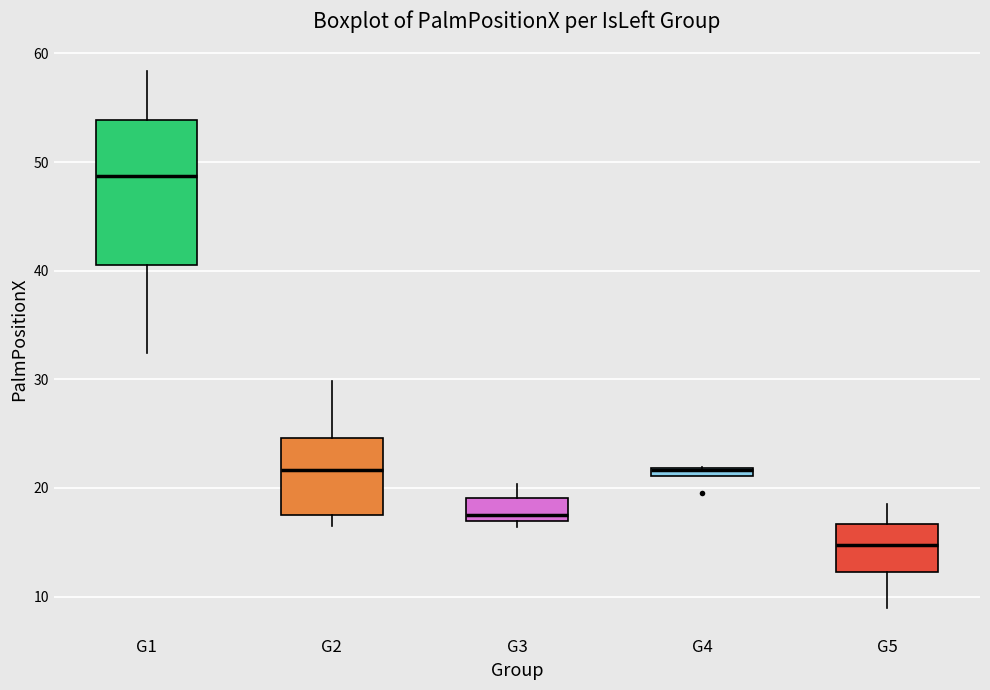

Where does the median line of the box for G3 sit on the y-axis? The values are not printed on the chart, so give them approximately, as read against the axis.

18